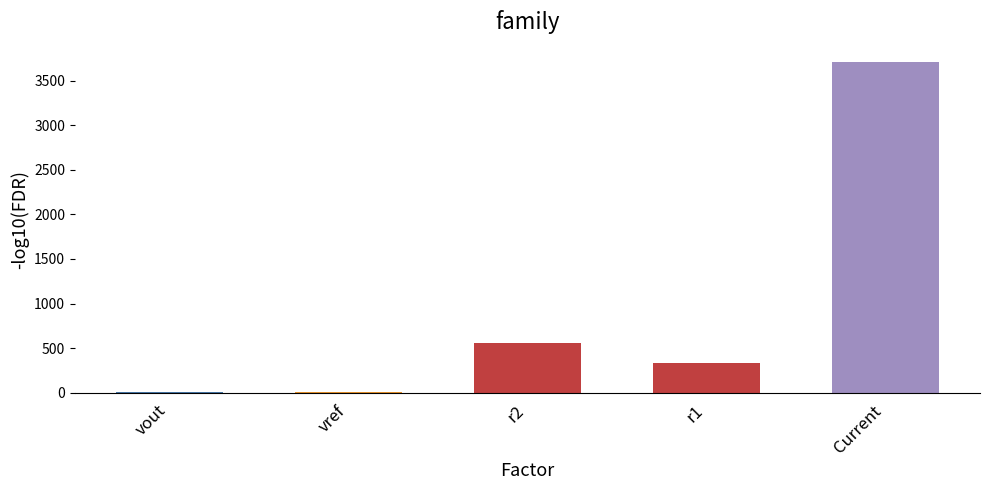

How many series are shown in this chart?

1